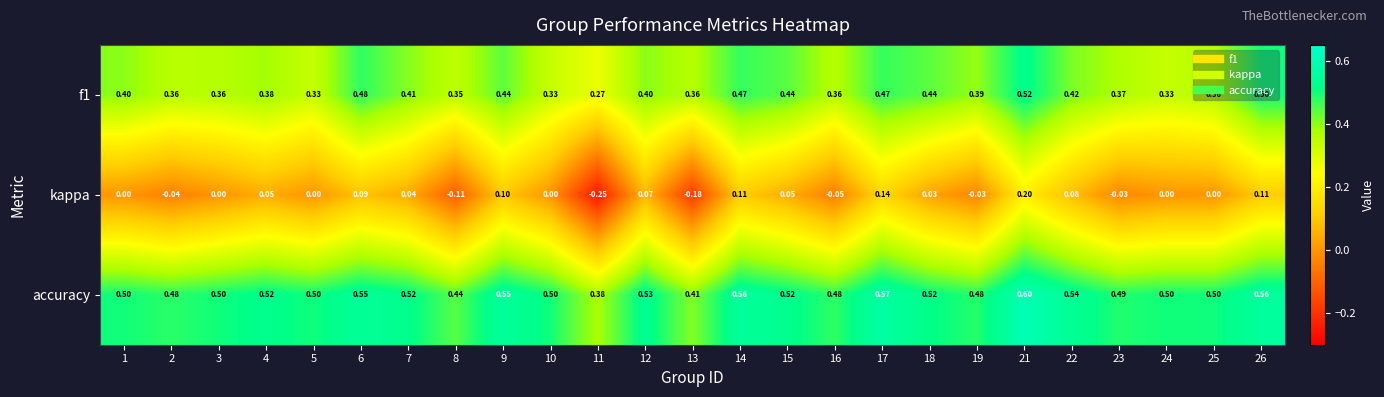

Which series has the widest spread of values?

kappa